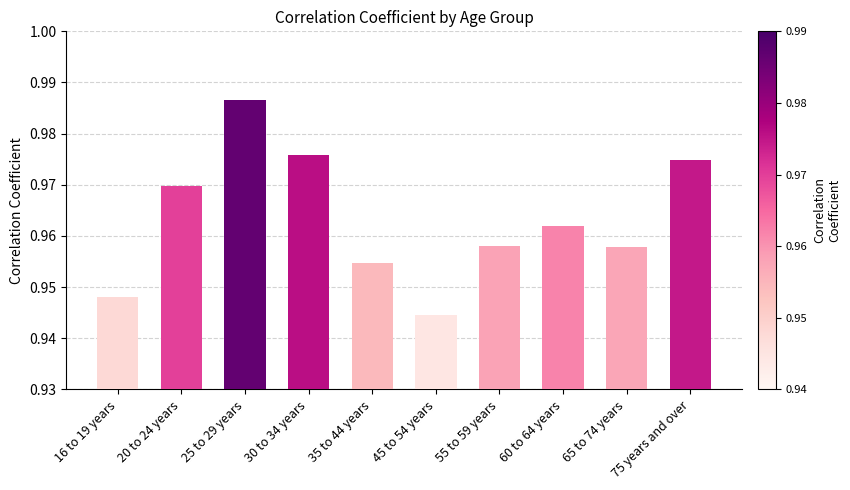

Which label corresponds to the smallest value in the chart?

45 to 54 years